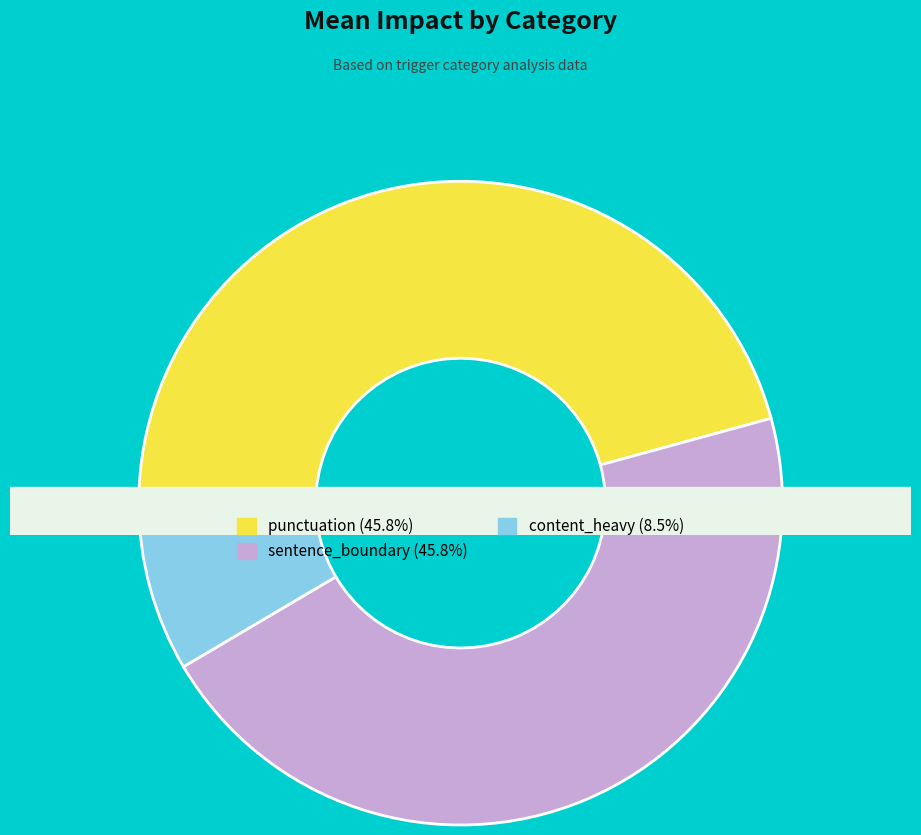

What percentage is the content_heavy slice, to the nearest percent?

8%